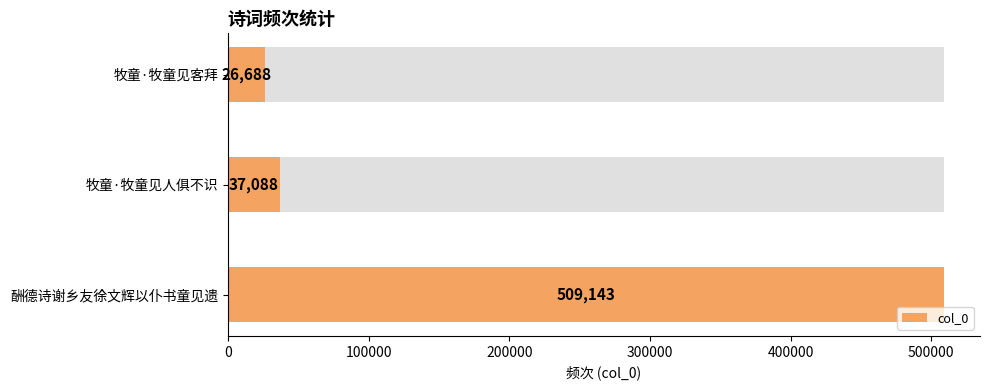

What is the value of the 3rd bar from the left?

509143